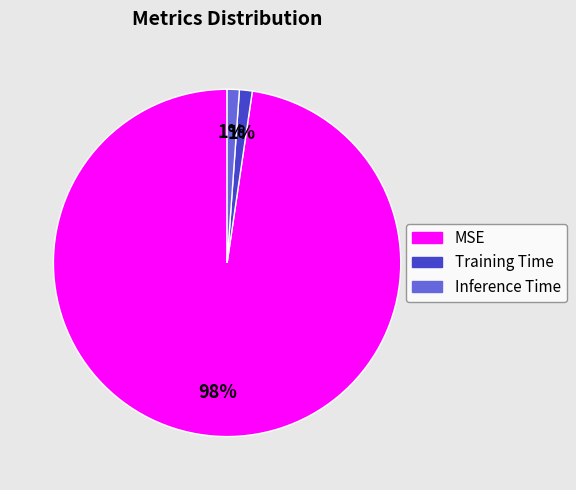

What percentage is the Training Time slice, to the nearest percent?

1%